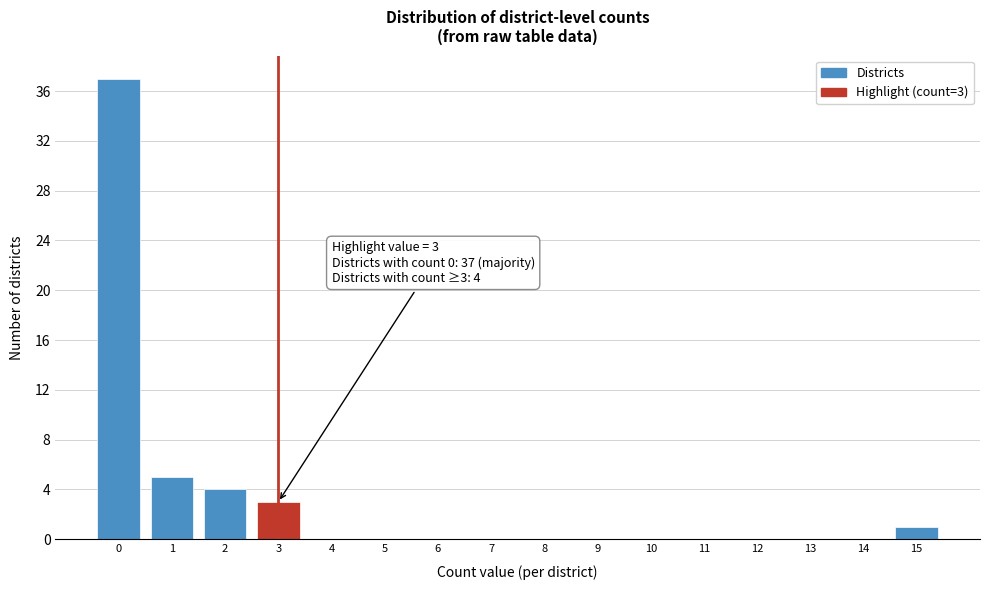

Which range on the x-axis has the tallest bar?

-0.5 to 0.5